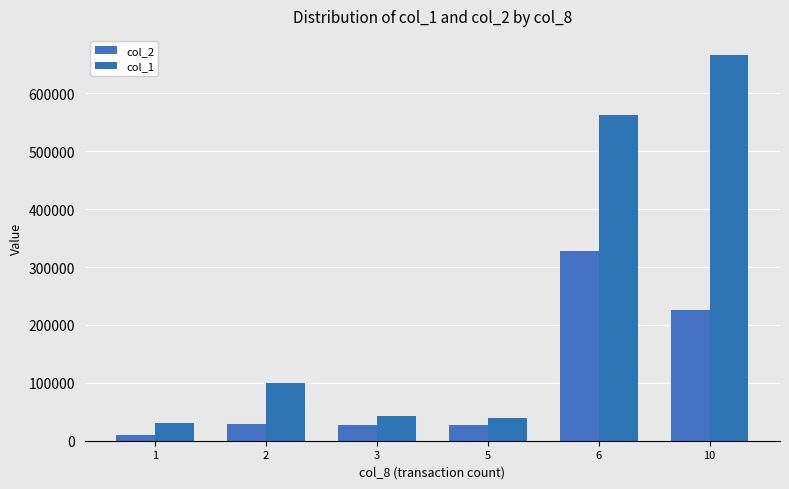

Which series has the widest spread of values?

col_1